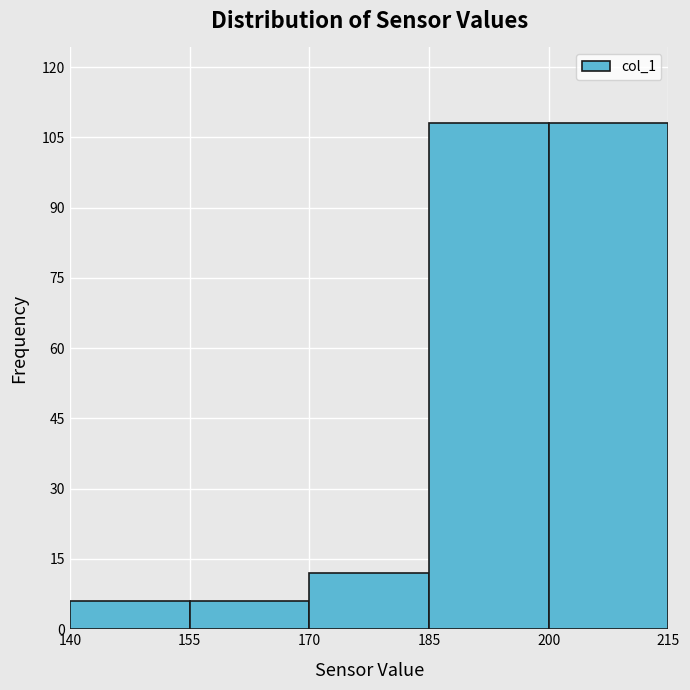

Reading left to right, transcribe this chart: for each bar, give the range it covers on the x-axis and its height. The values are not printed on the chart, so give them approximately, as read against the axis.

140 to 155: 6
155 to 170: 6
170 to 185: 12
185 to 200: 108
200 to 215: 108